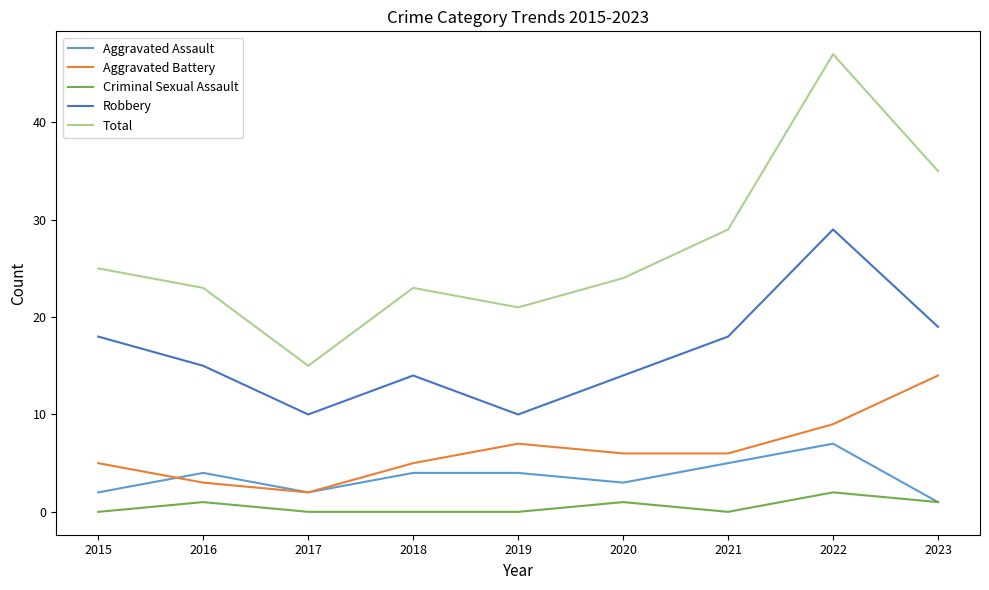

True or false: Aggravated Battery and Robbery cross at least once.

False